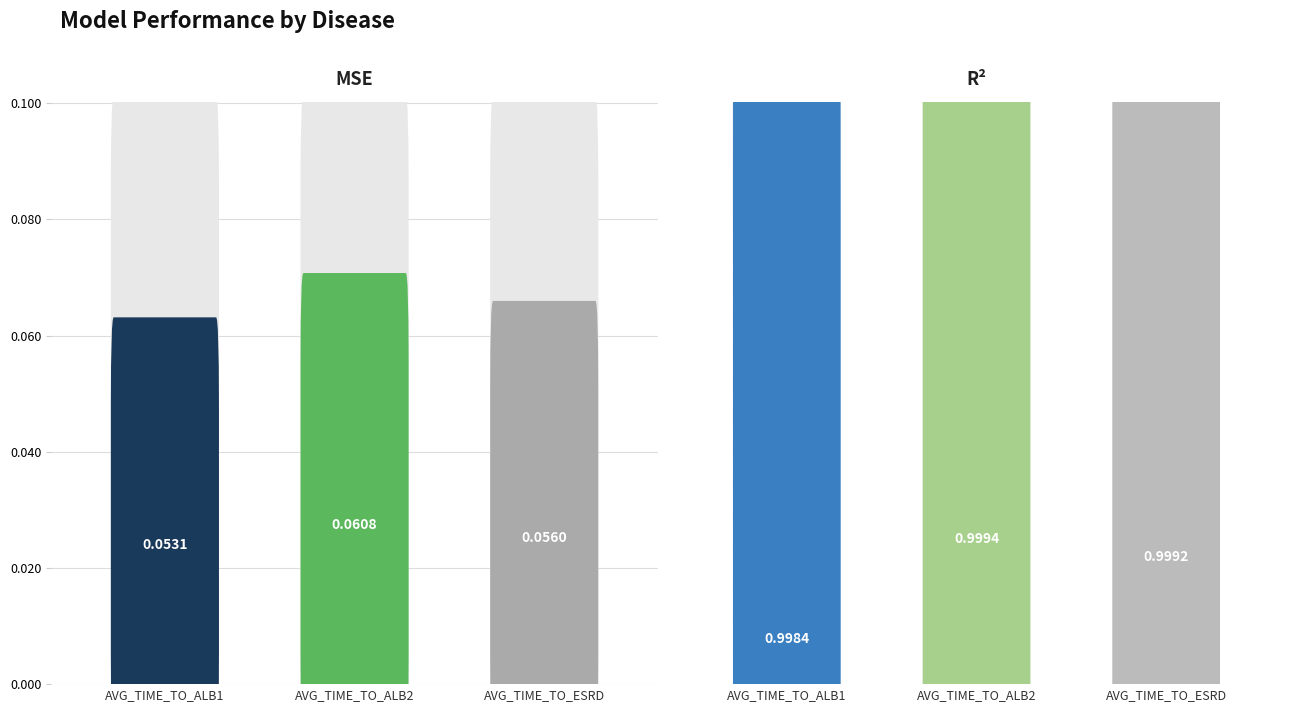

Reading left to right, list all the values displayed in this chart.

MSE: 0.1	0.1	0.1
R2: 1.0	1.0	1.0